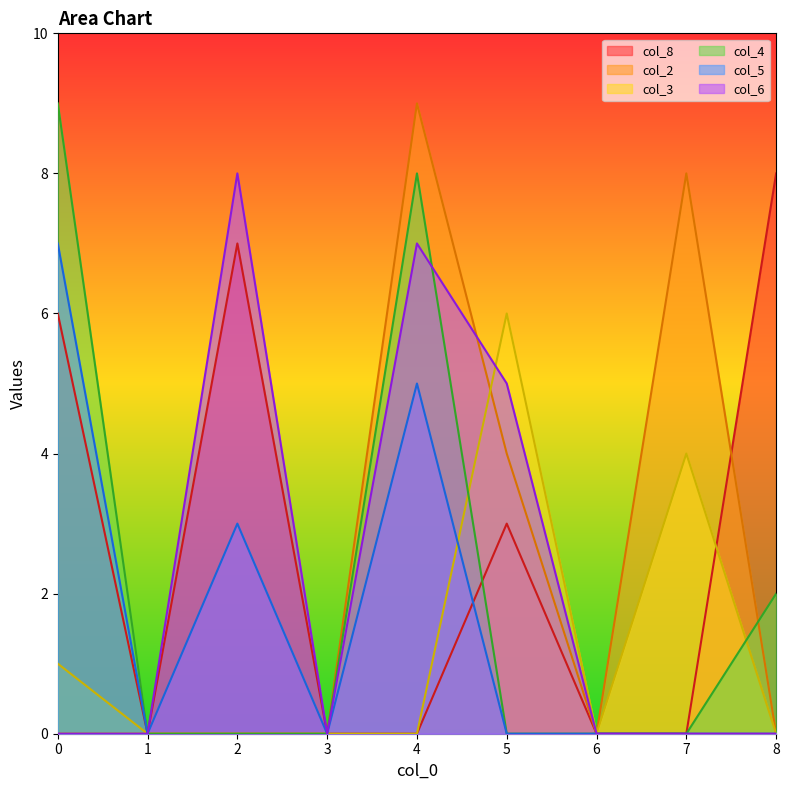

How many positive values does the col_4 series have?

3